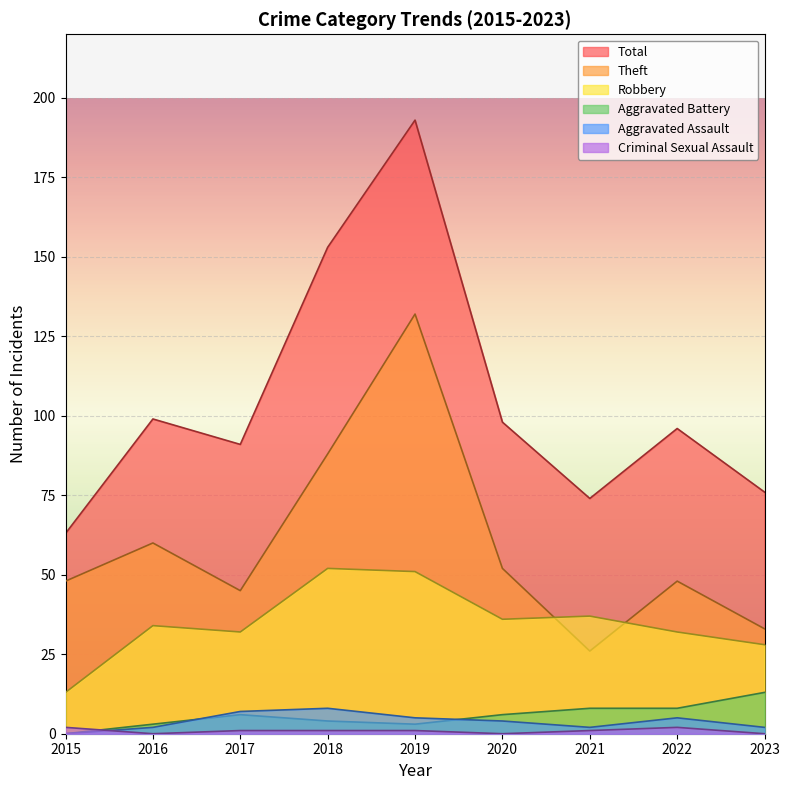

True or false: Total has a value of 263 at 2019.

False